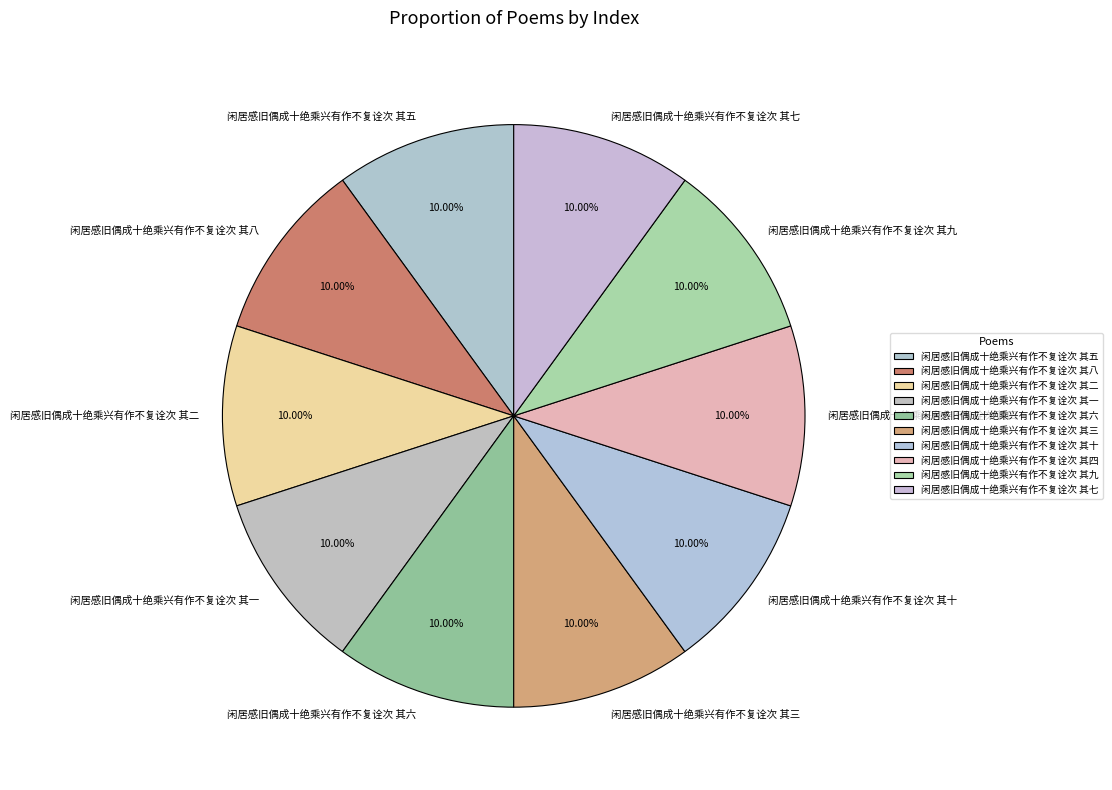

True or false: 闲居感旧偶成十绝乘兴有作不复诠次 其一 accounts for 10% of the total.

True